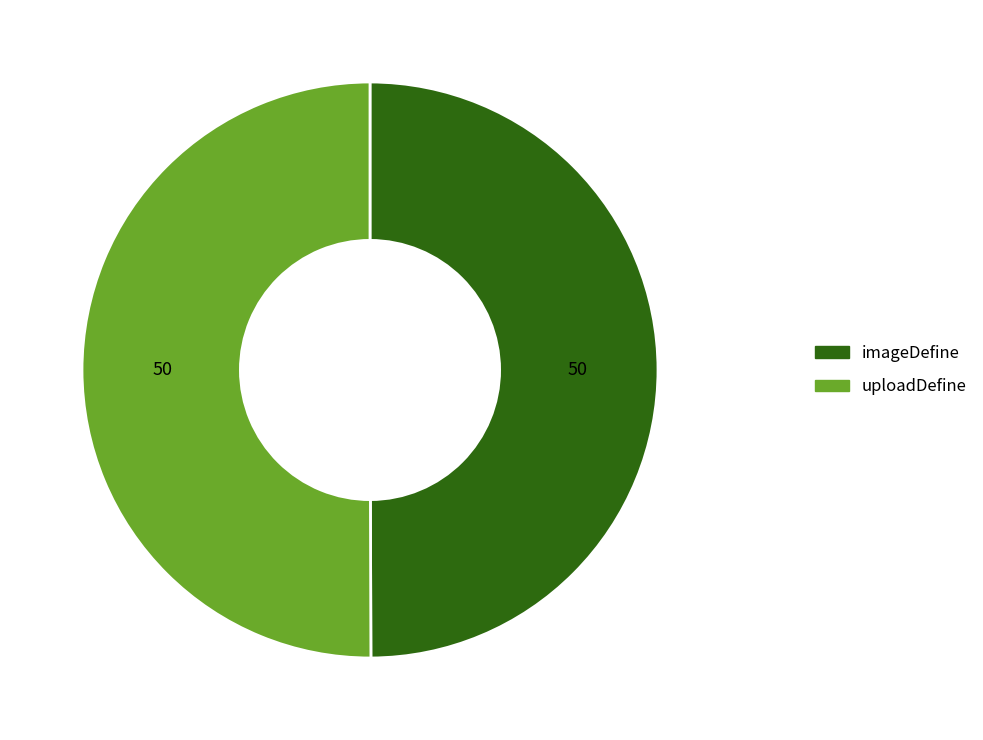

Approximately how many times larger is the value at uploadDefine compared to imageDefine?

1.0